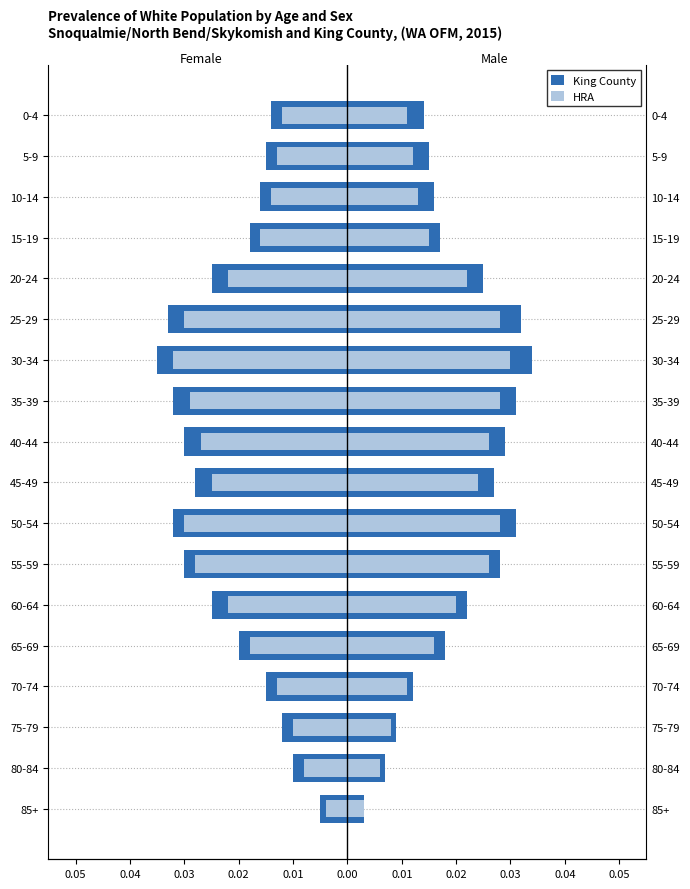

Does the chart contain stacked bars?

No